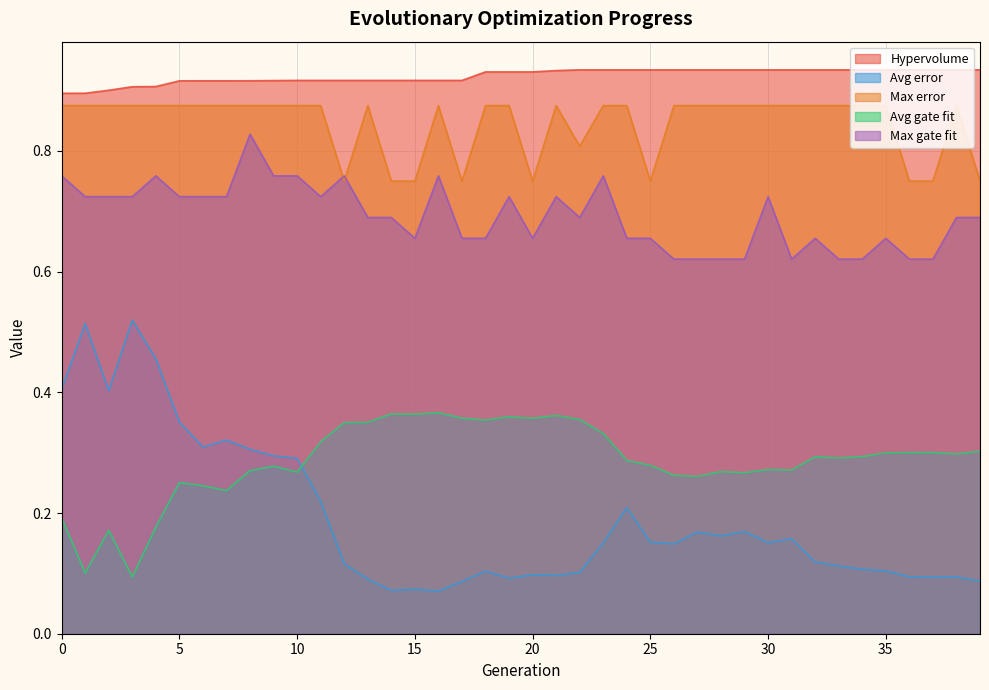

How many times do Max error and Max gate fit cross each other?

2